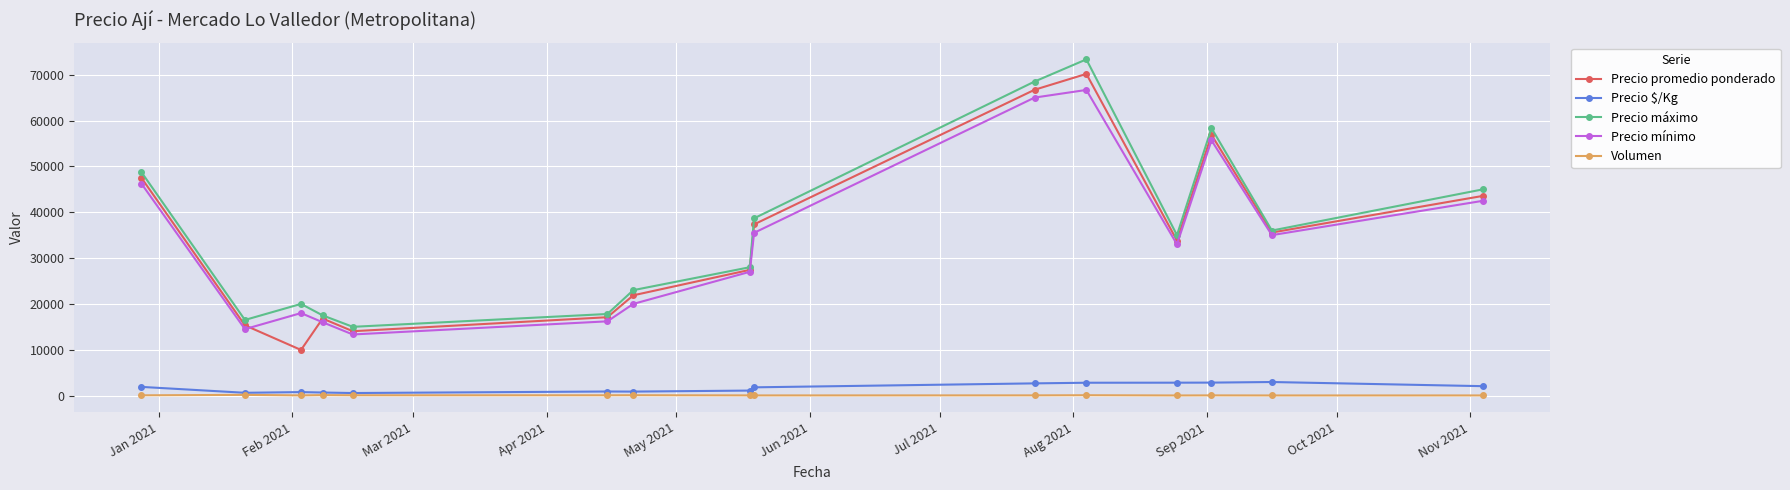

How many interior local peaks does the Precio máximo series have?

3